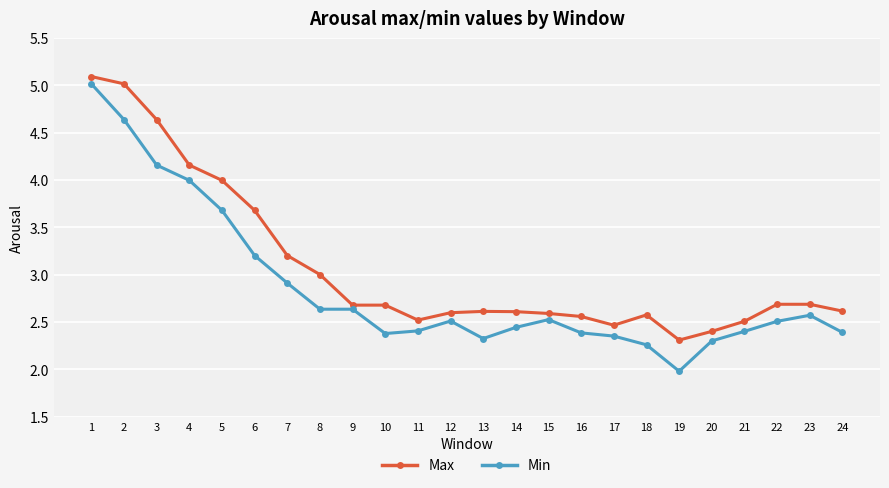

The Min series shows 4.0 at 4. True or false?

True